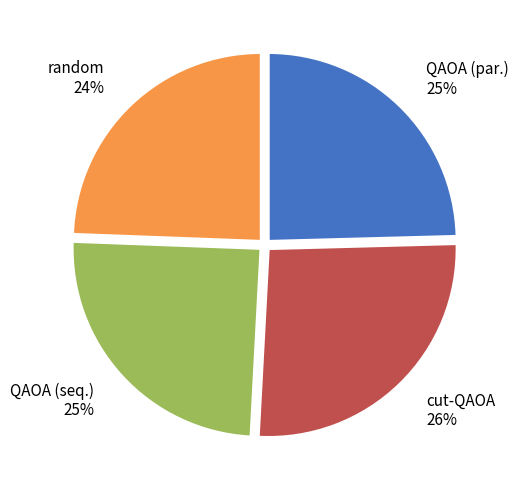

Is there any slice that represents more than half of the pie?

No